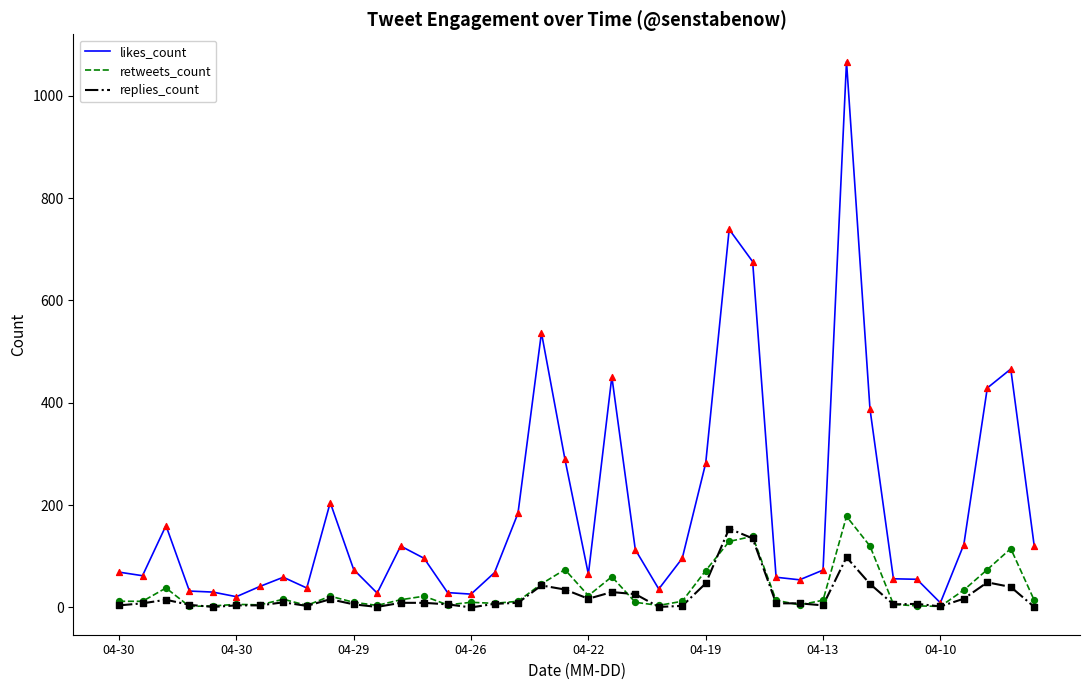

Which series has the widest spread of values?

likes_count